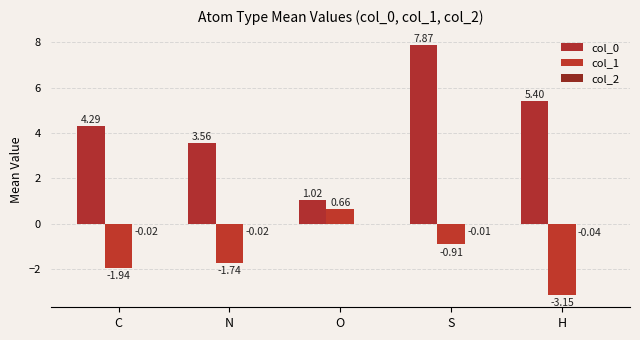

Reading left to right, transcribe all the data shown in this chart.

col_0: 4.3	3.6	1.0	7.9	5.4
col_1: -1.9	-1.7	0.7	-0.9	-3.1
col_2: -0.0	-0.0	-0.0	-0.0	-0.0